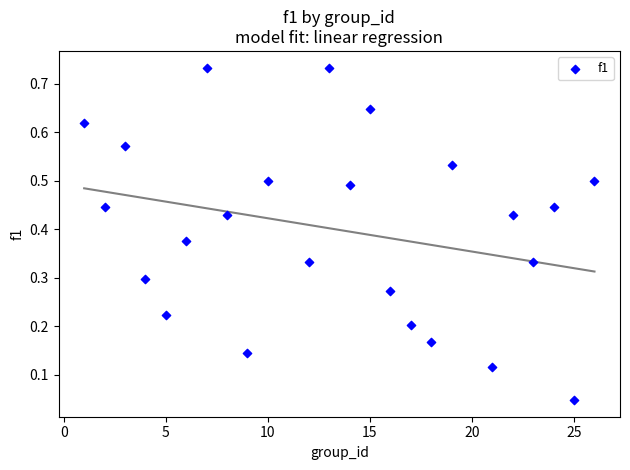

What is the range of X values (max minus min)?

25.0